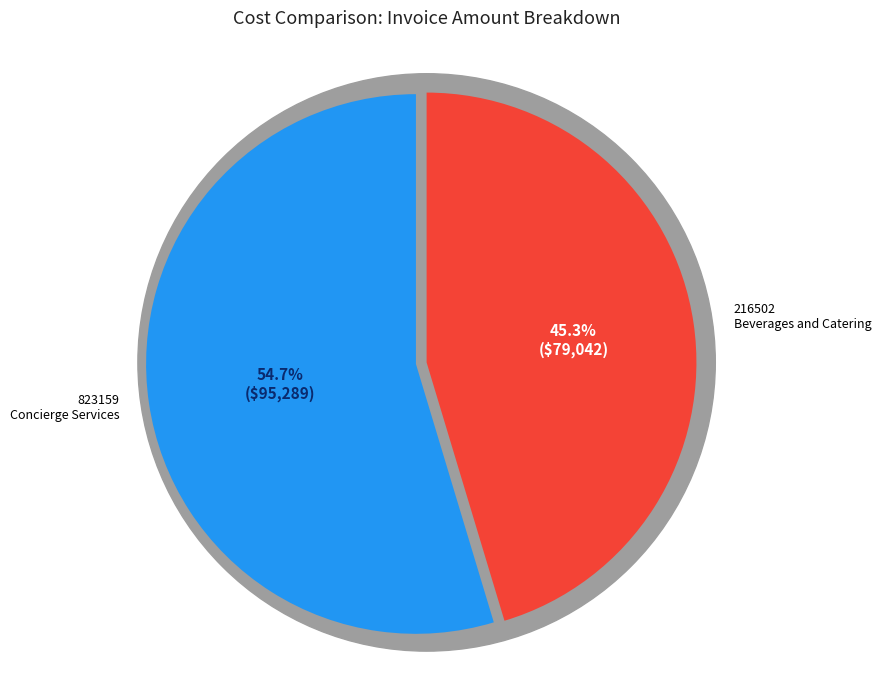

Do 216502 and 823159 together represent more than half of the pie?

Yes